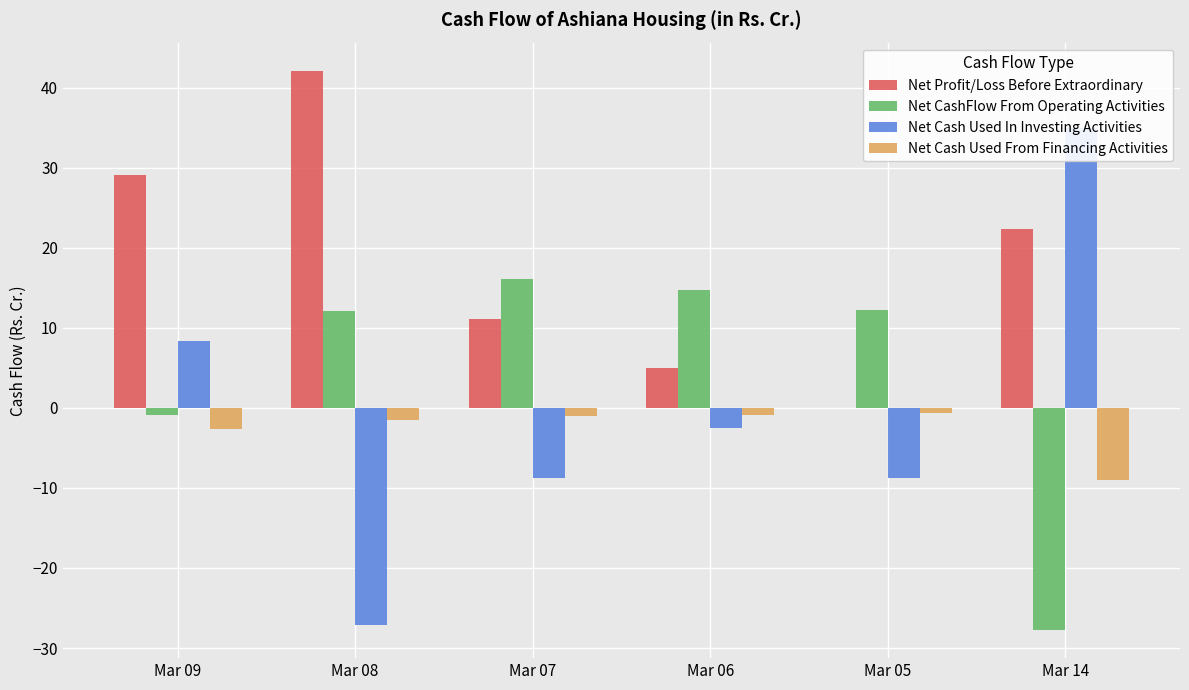

What is the smallest value displayed?

-27.8